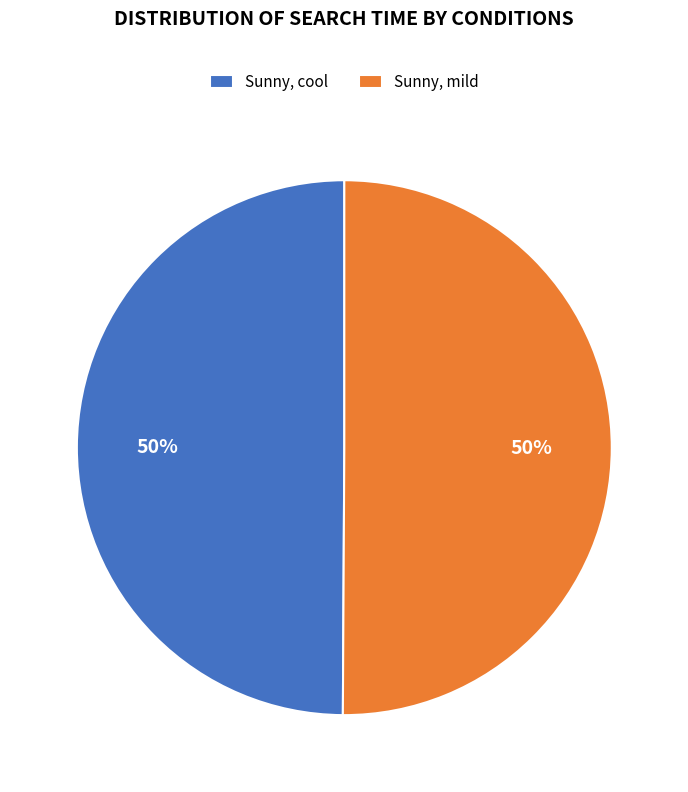

To the nearest percent, what is the average slice percentage?

50%